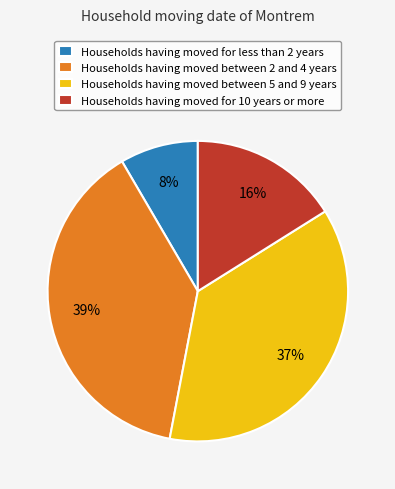

To the nearest percent, what is the difference between the Households having moved for less than 2 years and Households having moved for 10 years or more slice percentages?

8%